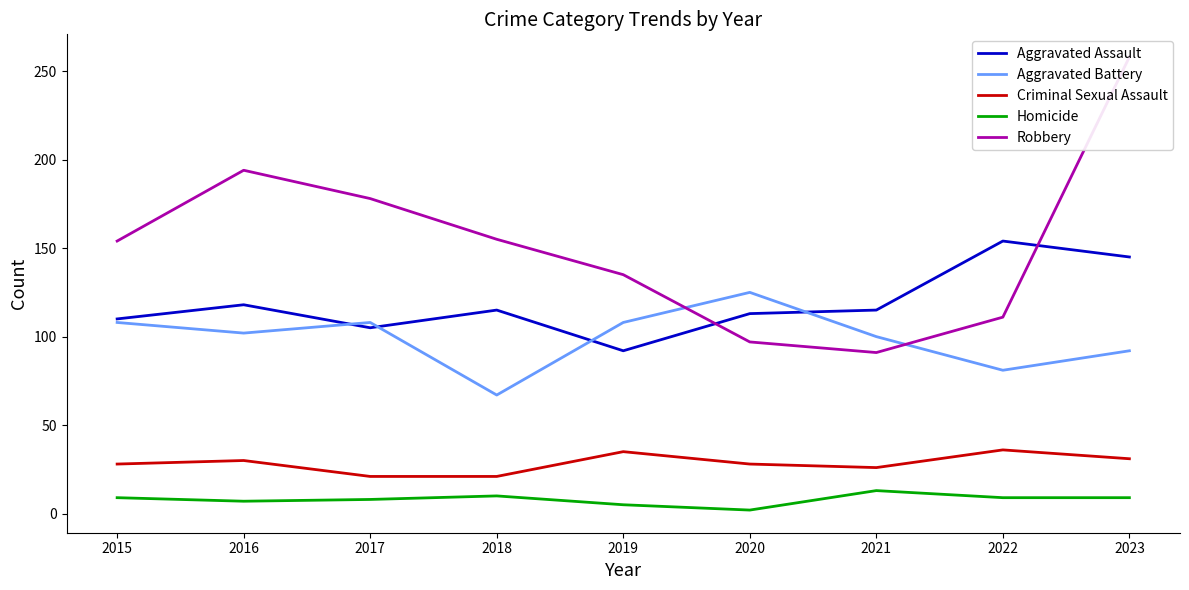

Which series changed the most between 2016 and 2017?

Robbery